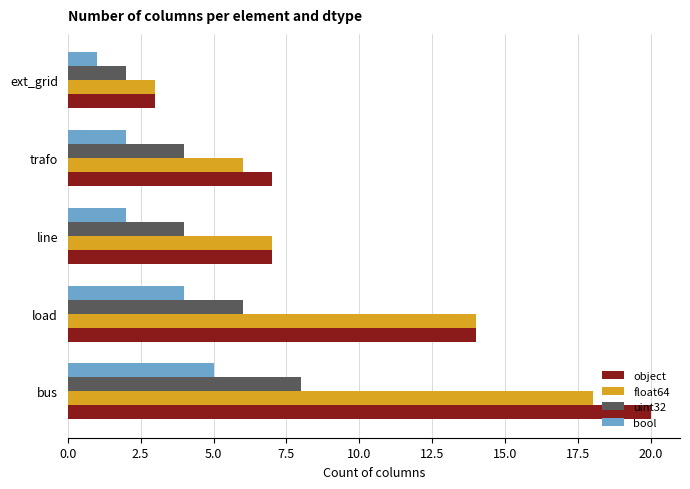

Rank the series by their maximum value, from highest to lowest.

object, float64, uint32, bool